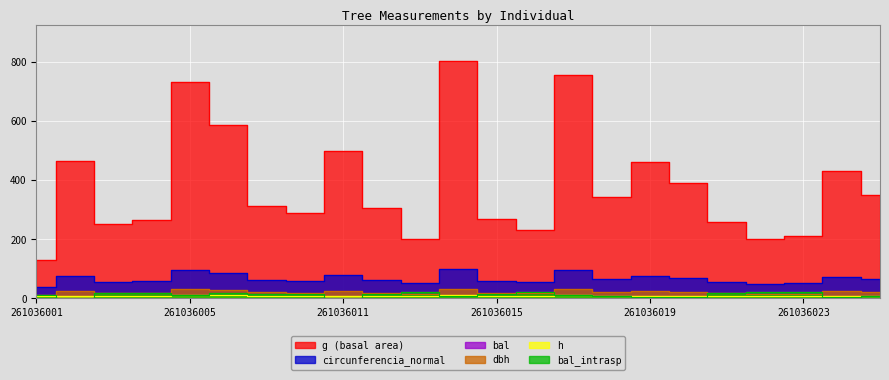

True or false: circunferencia_normal has a value of 100.5 at 261036014.

True